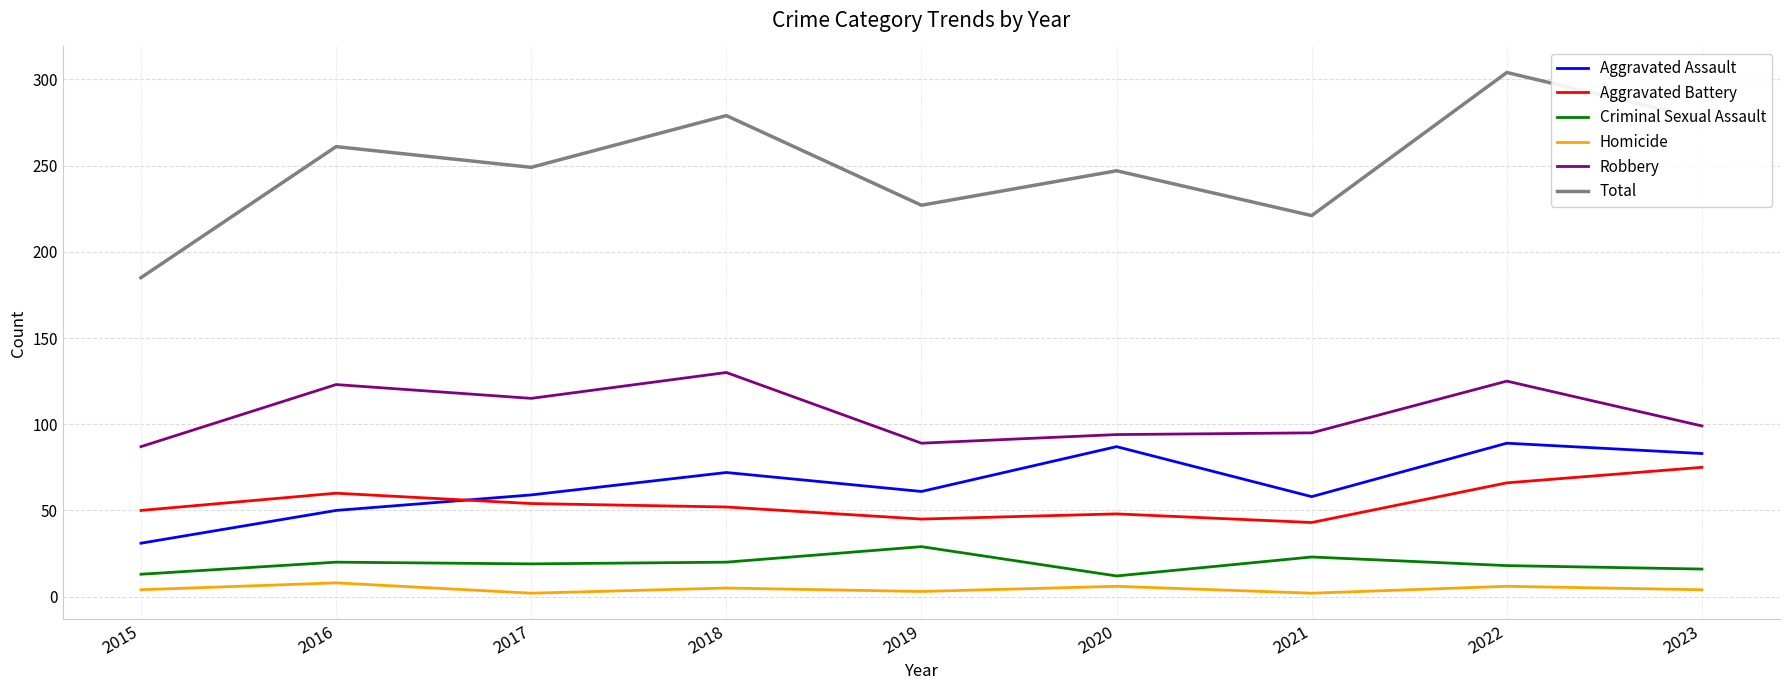

Which series has the largest range (max minus min)?

Total